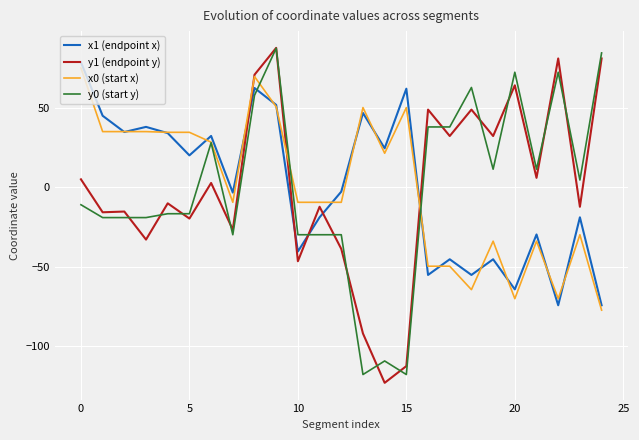

What is the difference between the maximum and minimum values in the y0 (start y) series?

205.4